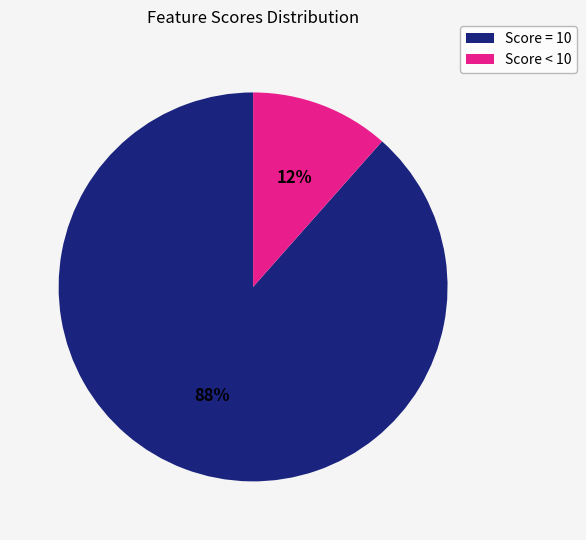

Is there any slice that represents more than half of the pie?

Yes